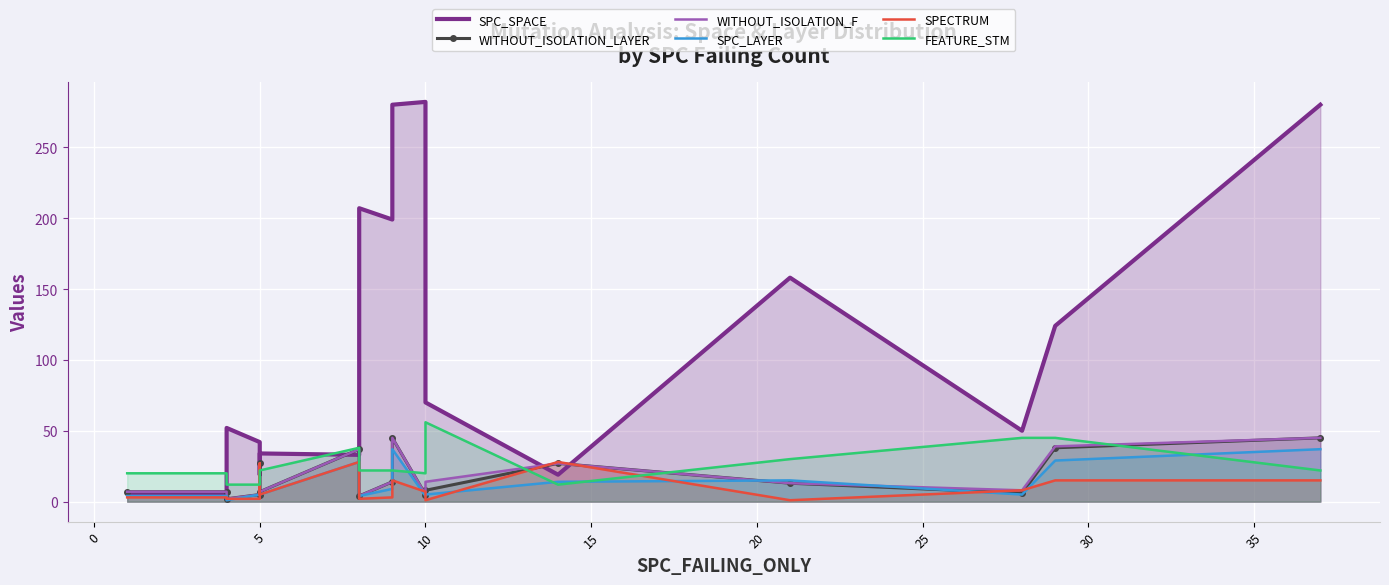

What is the difference between the SPC_LAYER values at 25 and 0?

24